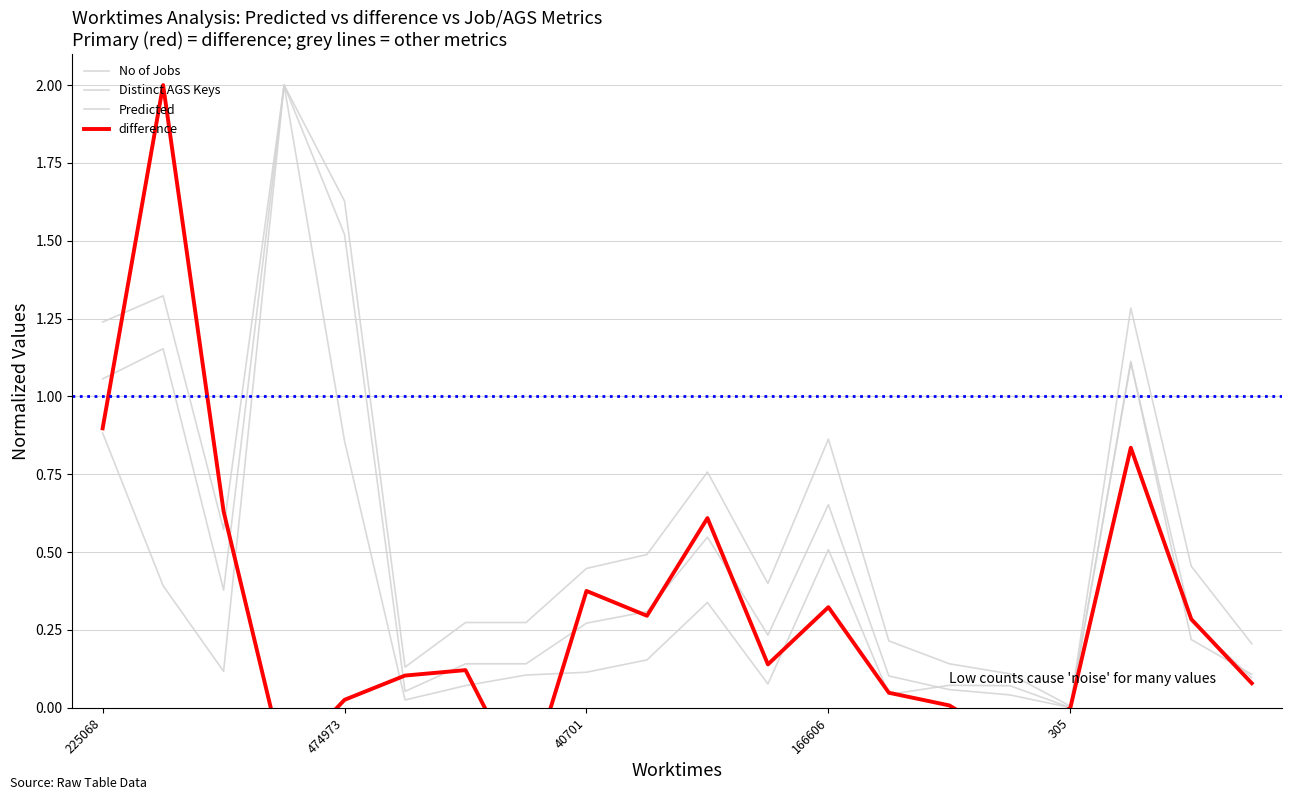

Is this an area chart (filled region under the line)?

No